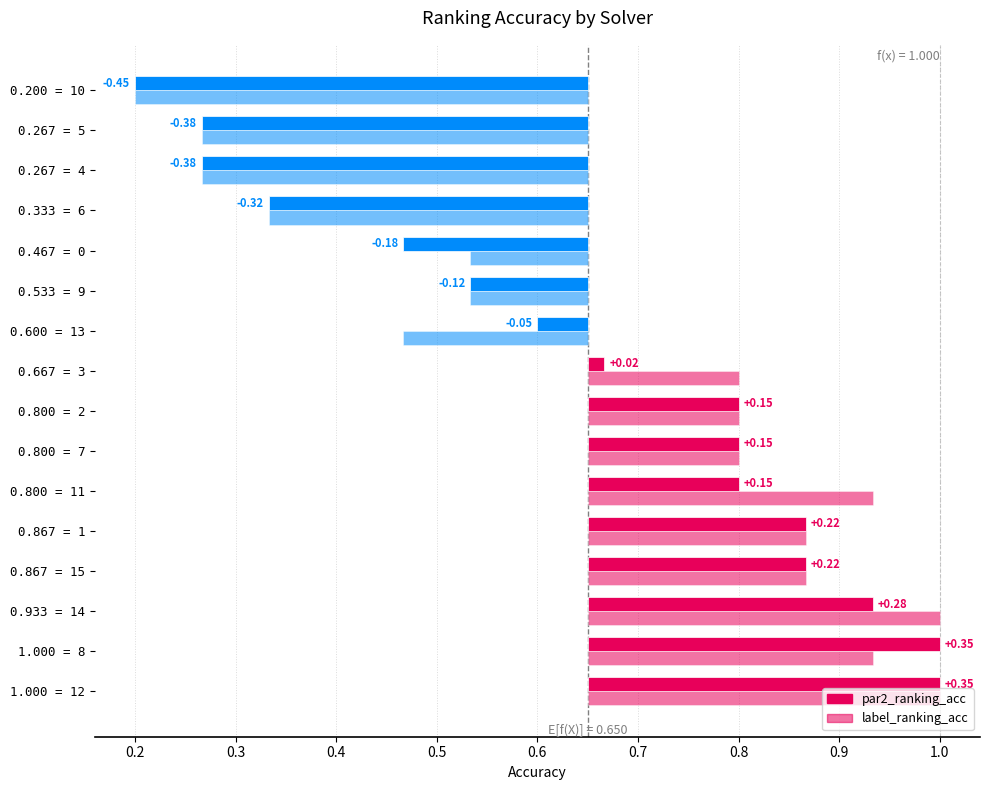

Does the chart contain any negative values?

No